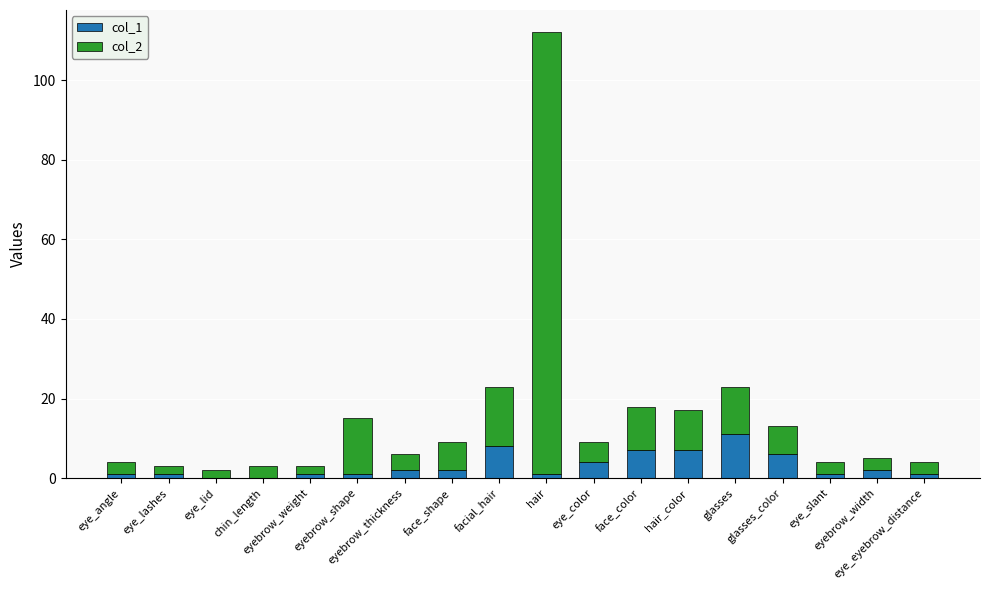

Does the chart contain stacked bars?

Yes